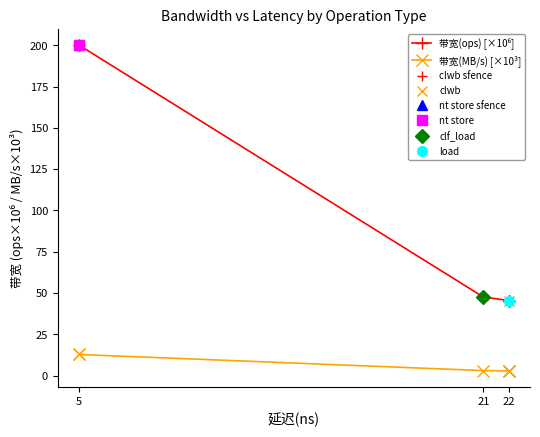

At 21, list the series in order from largest to smallest.

带宽(ops) [×10⁶], 带宽(MB/s) [×10³]